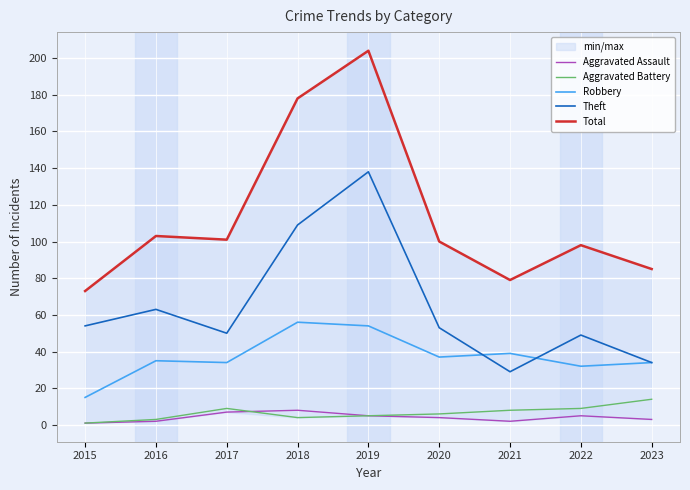

How many times do Aggravated Assault and Aggravated Battery cross each other?

1